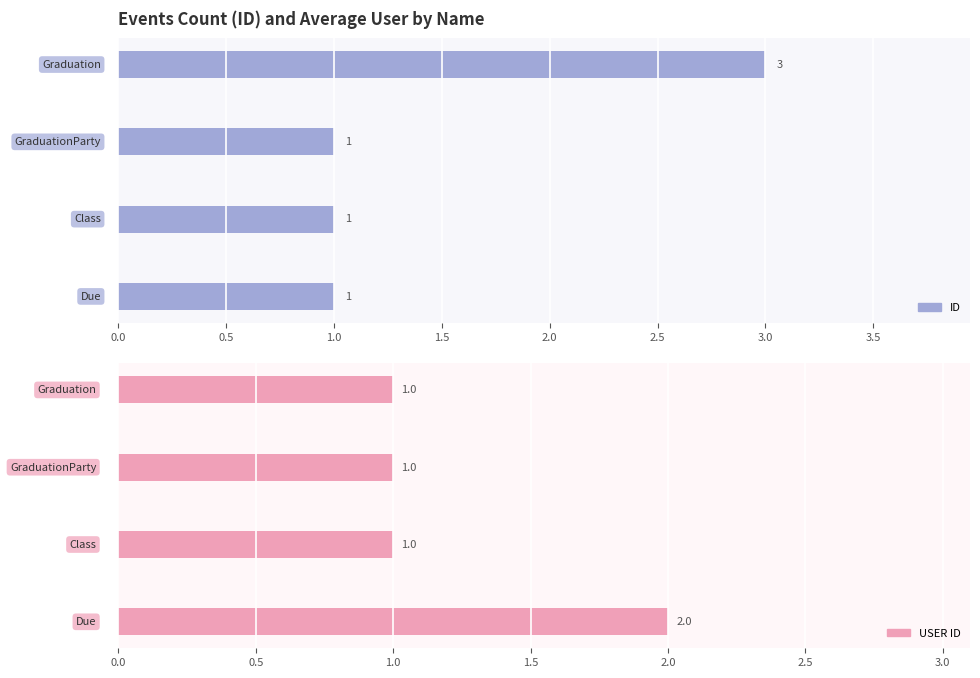

What is the difference between the maximum and minimum values in the USER ID series?

1